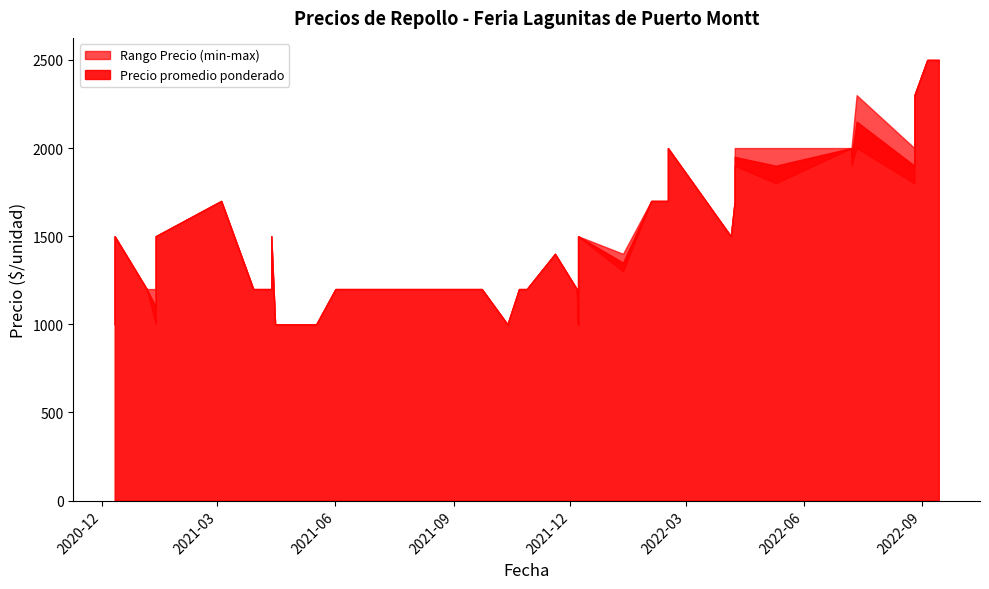

True or false: Precio minimo and Precio promedio ponderado cross at least once.

False